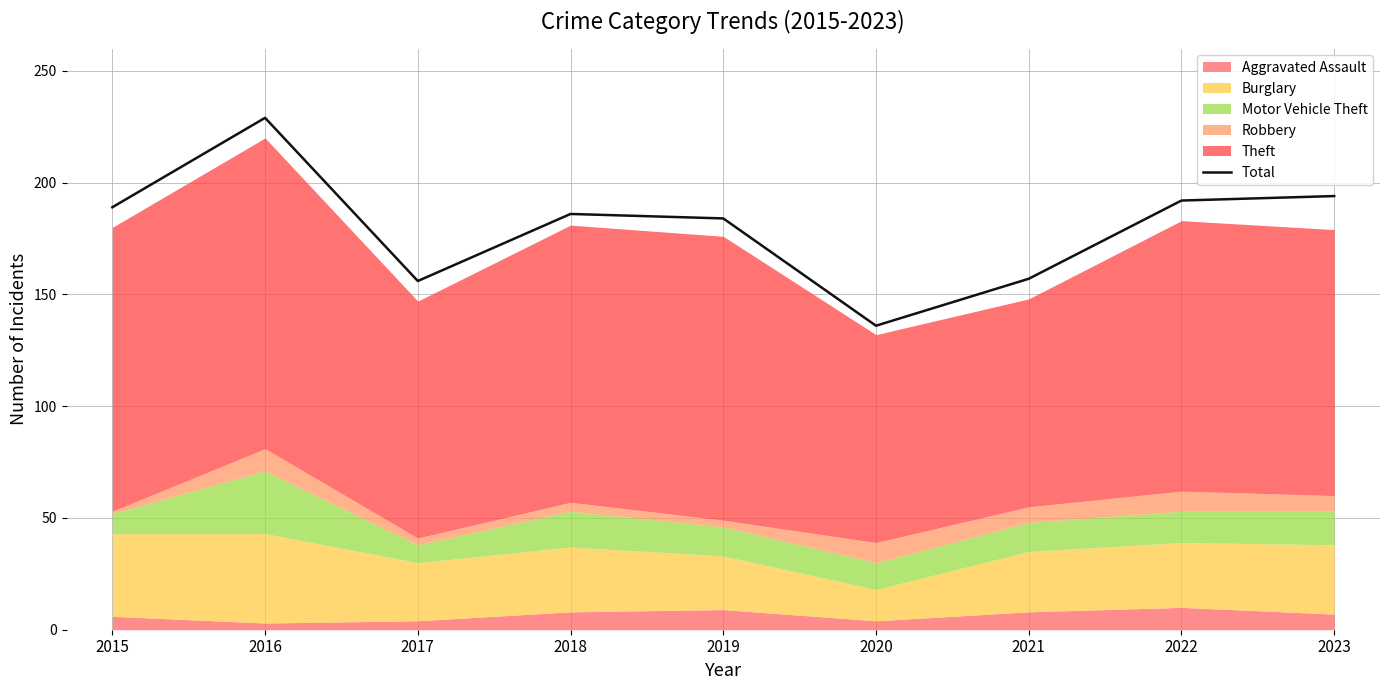

What is the ratio of the value at 2021 to the value at 2018?

0.8